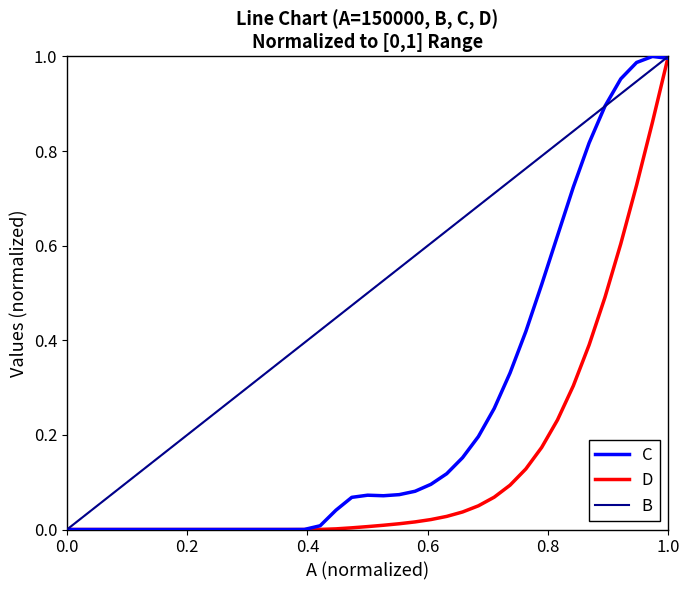

Which series has the largest total across all categories?

B